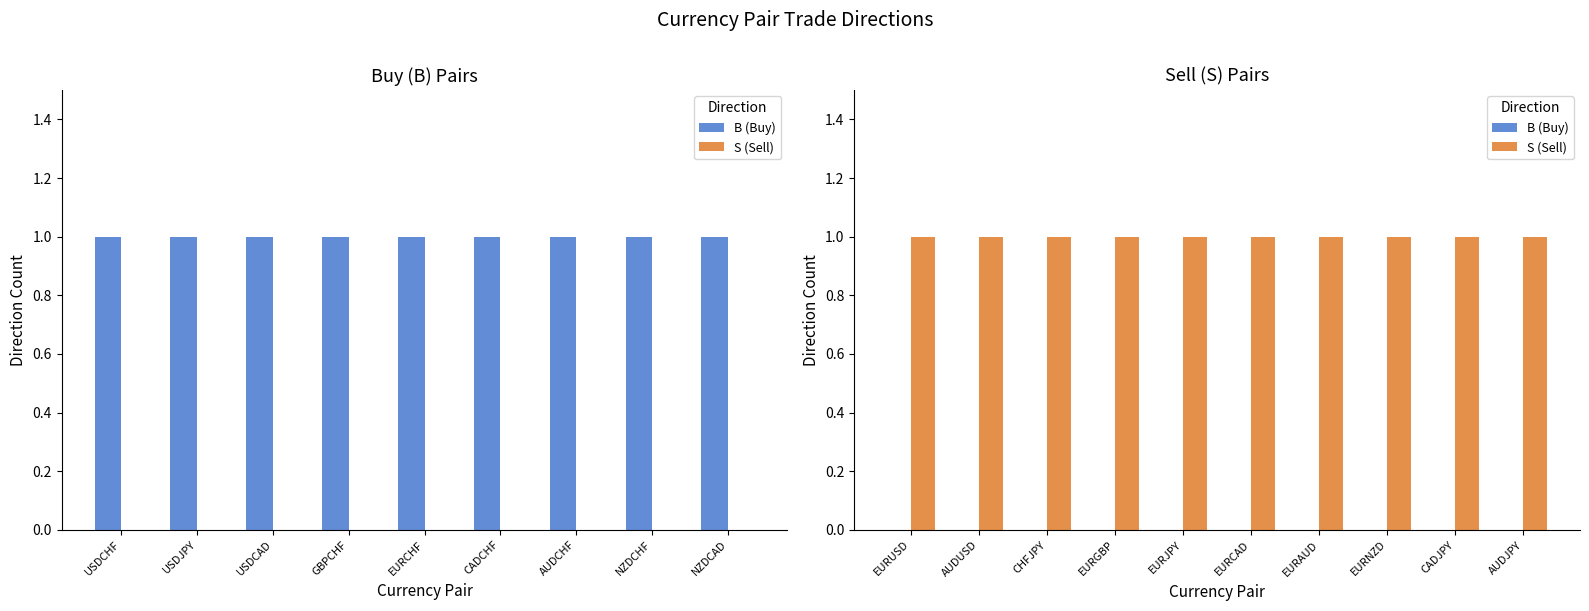

Rank the series by their maximum value, from lowest to highest.

B (Buy), S (Sell)